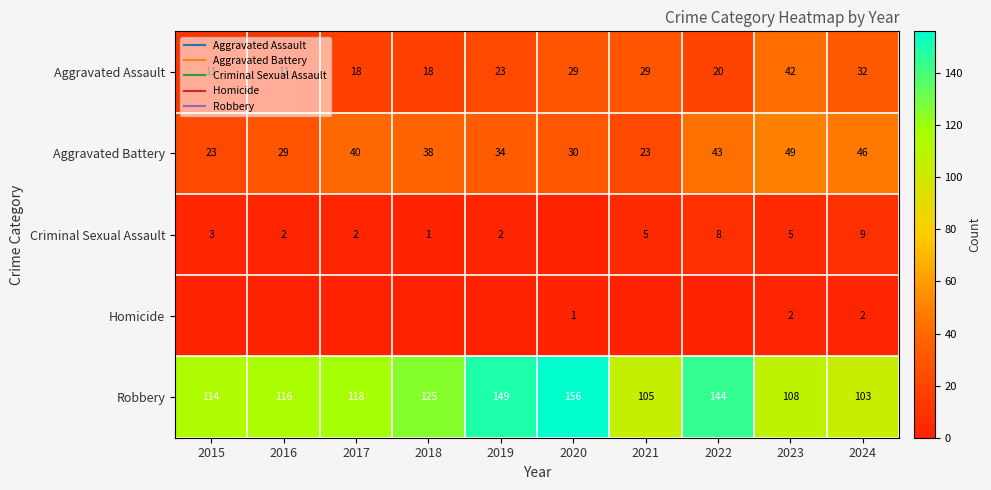

Which has a higher value, 2016 or 2024?

2024